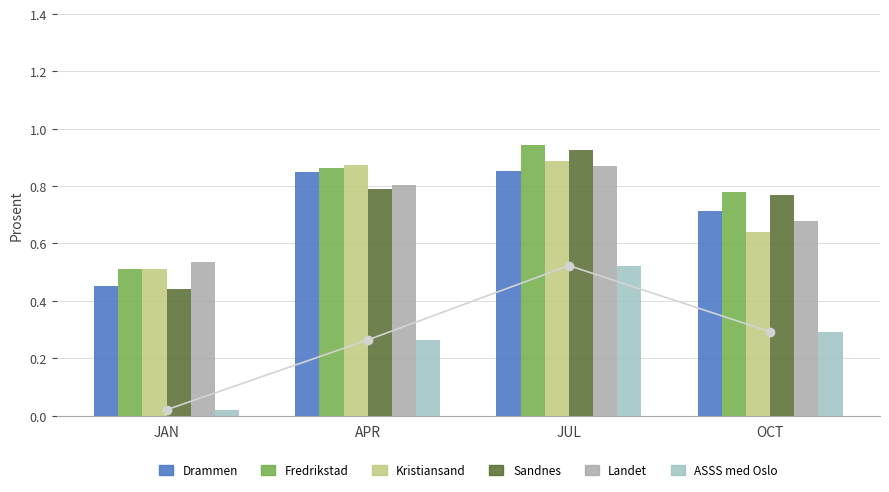

What is the value of the TEMP_MAX bar at the 4th from the left?

0.7